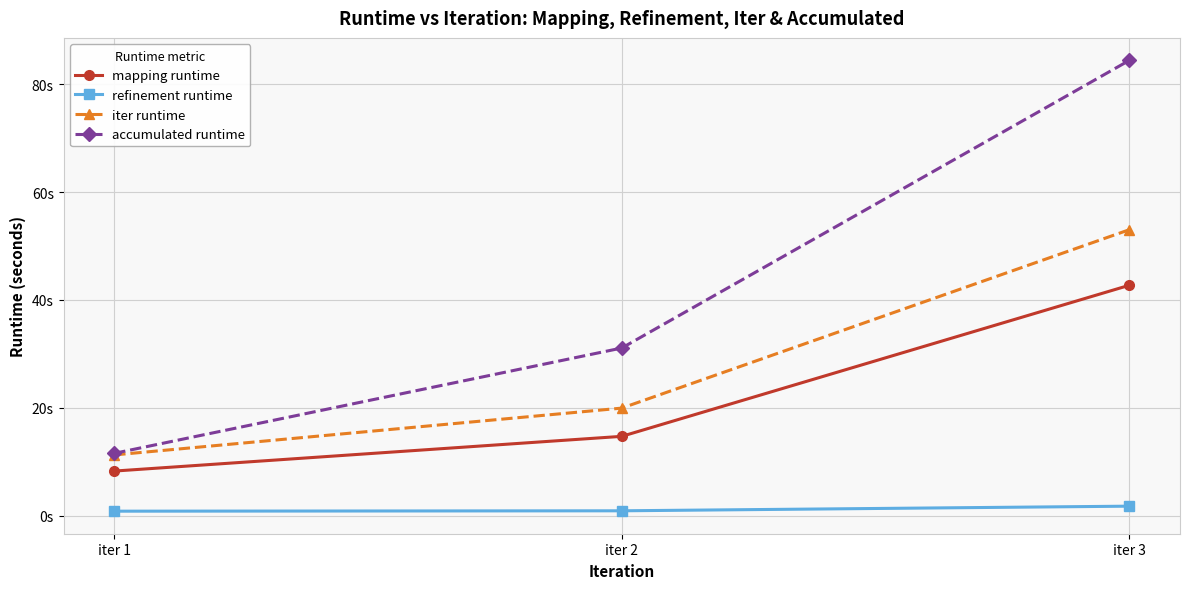

Is it true that refinement runtime equals 3.0 at iter 3?

False